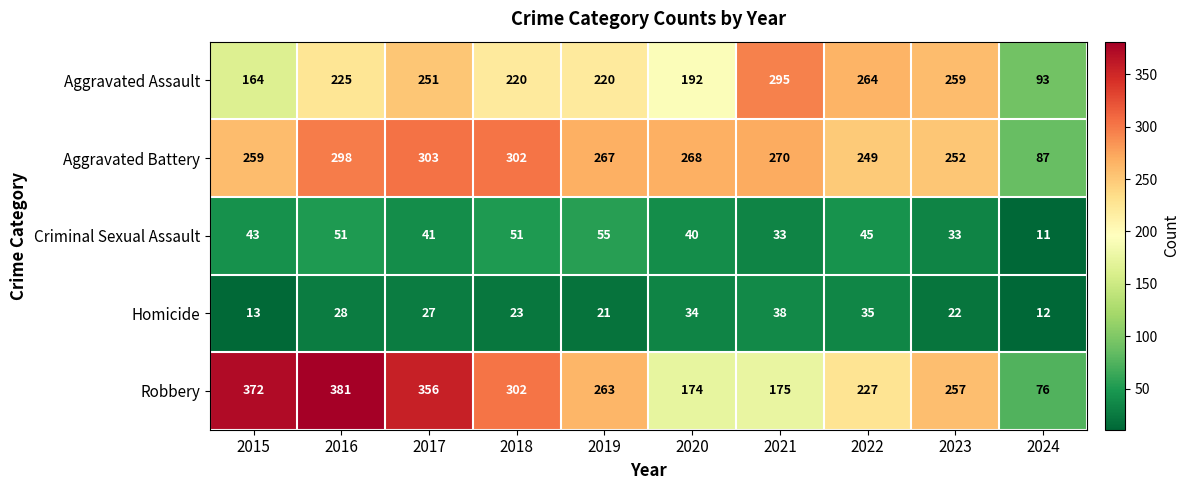

Count the number of data series in this chart.

5